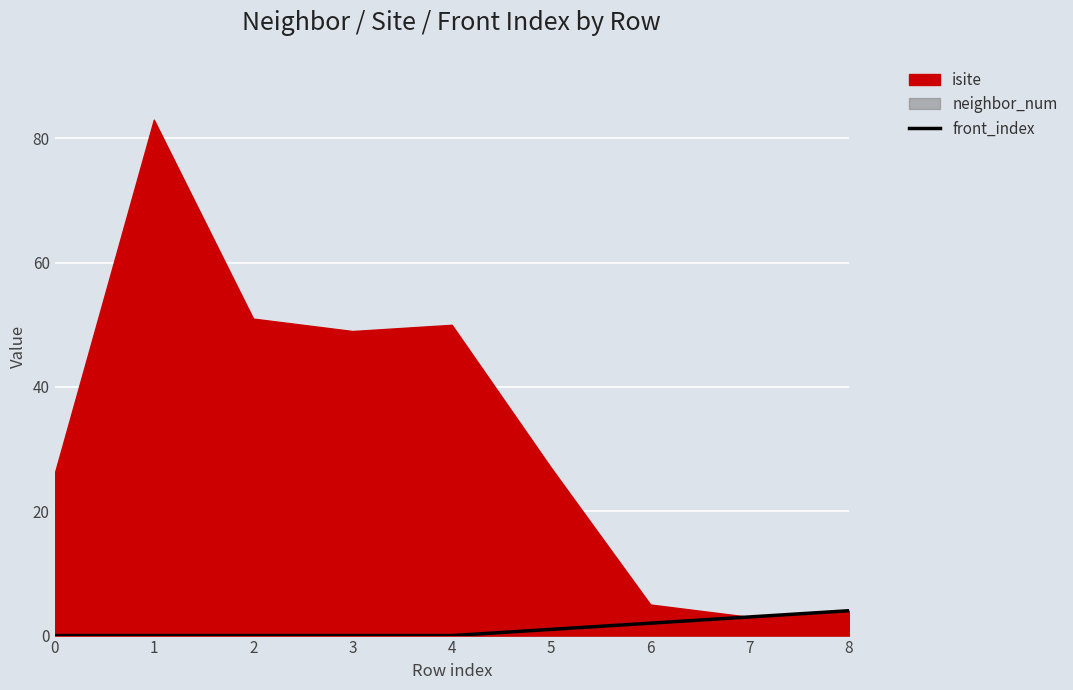

Reading right to left, list all the values displayed in this chart.

4	3	2	1	0	0	0	0	0